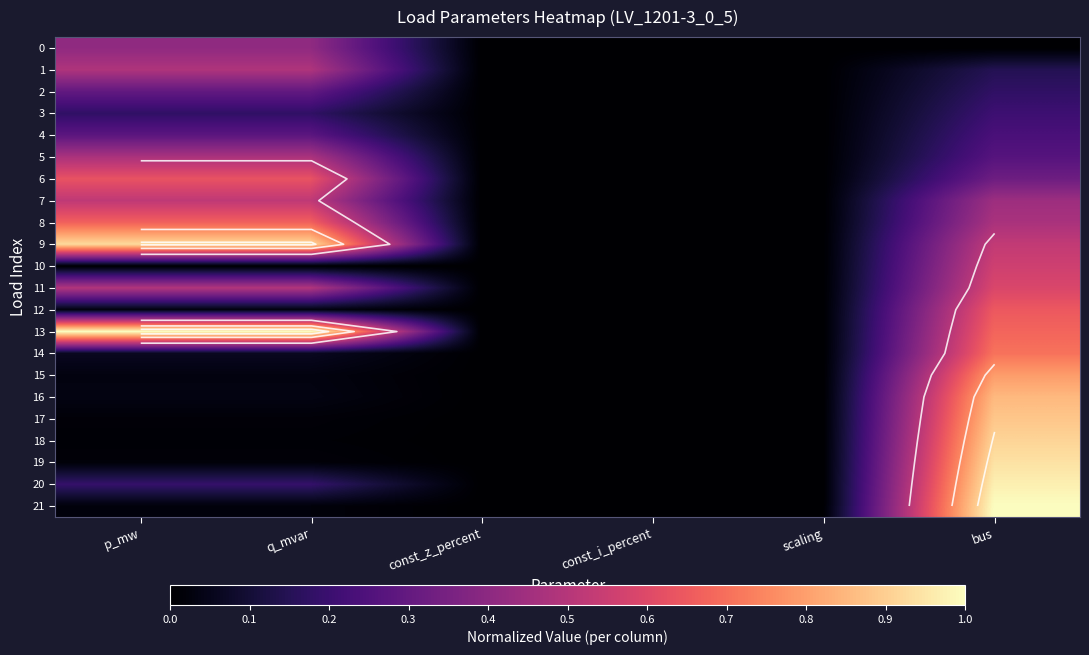

What is the difference between the maximum and minimum values in the 8 series?

0.7